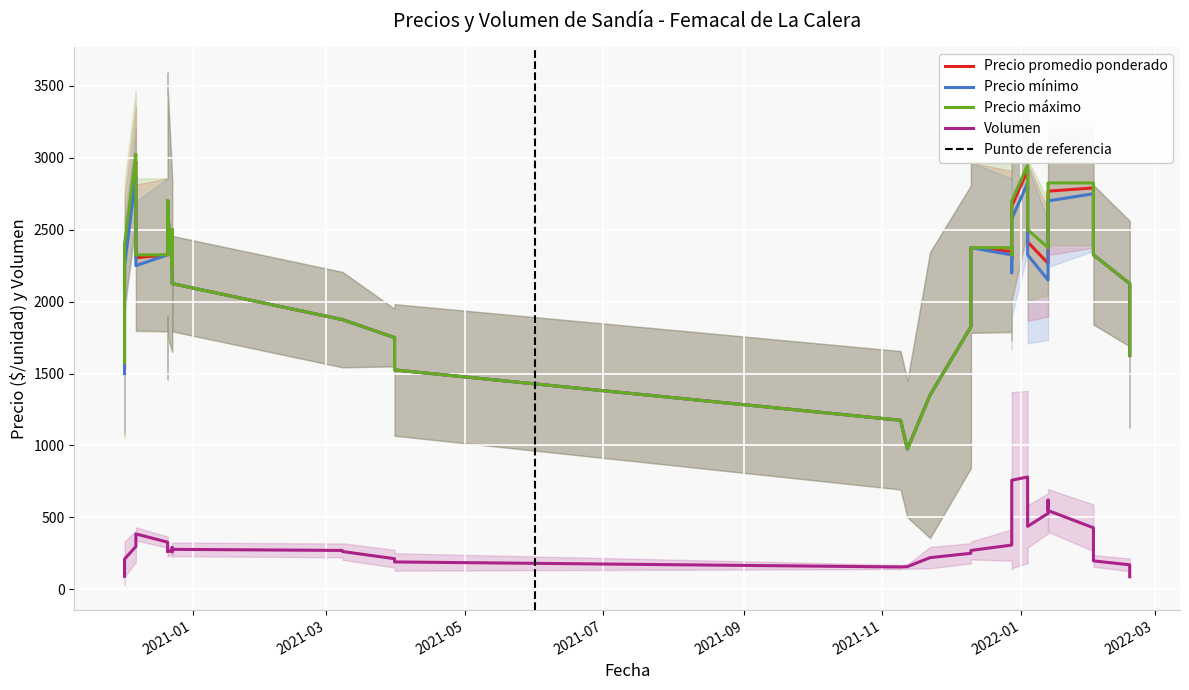

Is the value of Volumen at 2022-02-02 greater than the value of Precio promedio ponderado at 2021-12-10?

No